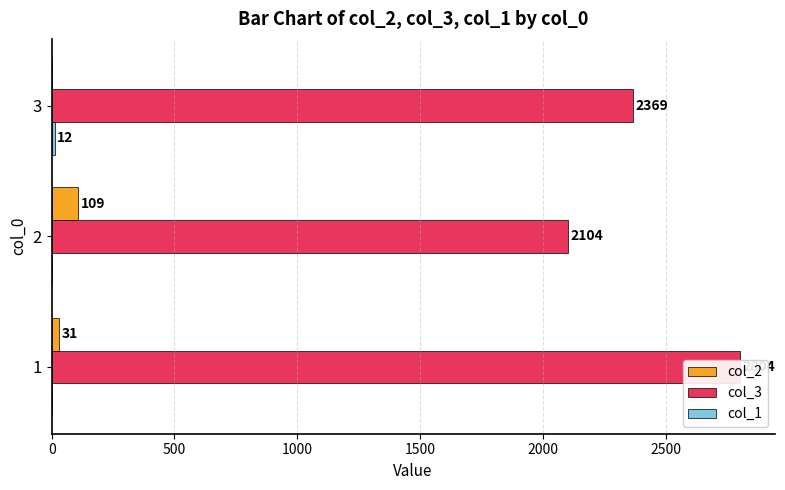

What is the average value of the col_1 series?

4